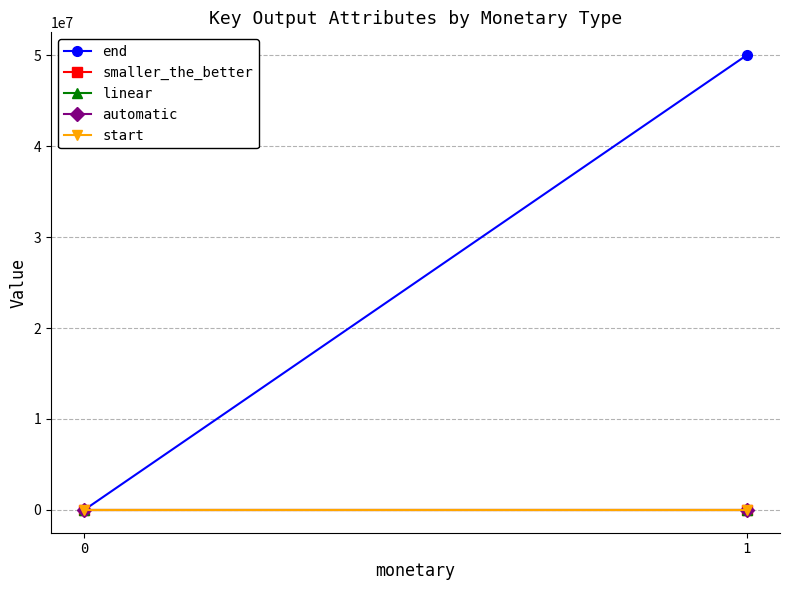

Is it true that end equals 1 at 0?

False